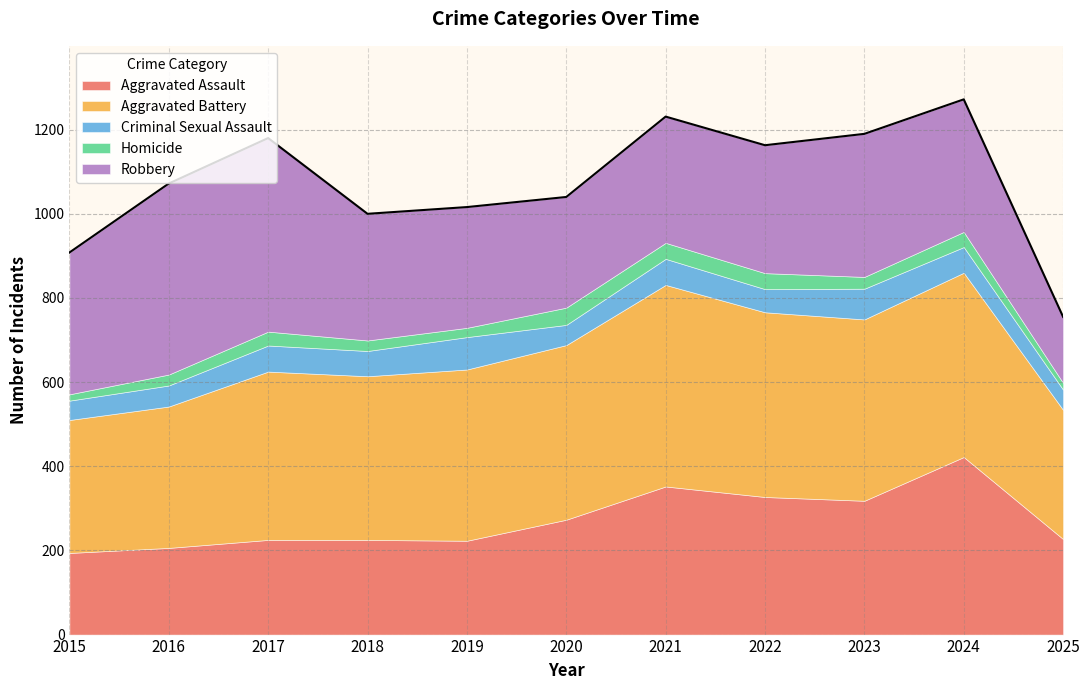

Is the value of Homicide at 2020 greater than the value of Robbery at 2019?

No